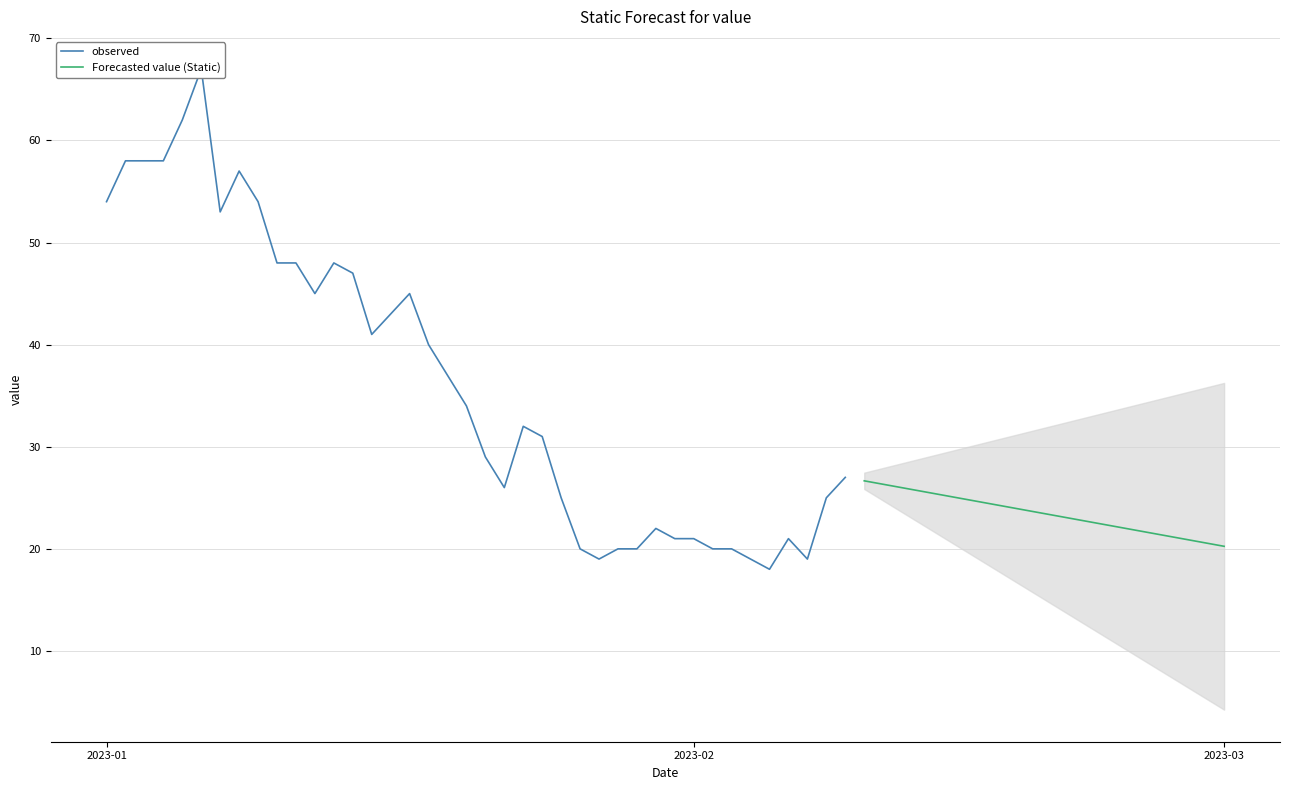

What is the highest value of the Forecasted value (Static) series?

26.7